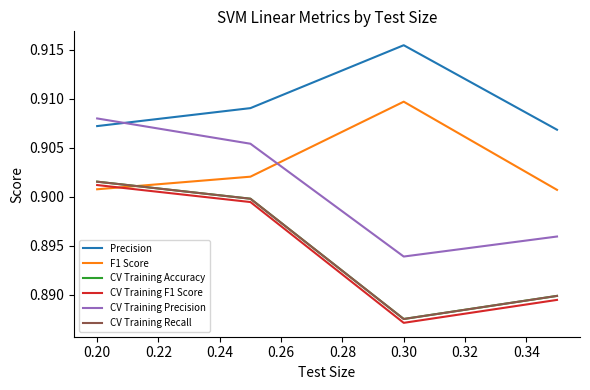

Reading right to left, extract all data points from this chart.

Precision: 0.9	0.9	0.9	0.9
F1 Score: 0.9	0.9	0.9	0.9
CV Training Accuracy: 0.9	0.9	0.9	0.9
CV Training F1 Score: 0.9	0.9	0.9	0.9
CV Training Precision: 0.9	0.9	0.9	0.9
CV Training Recall: 0.9	0.9	0.9	0.9